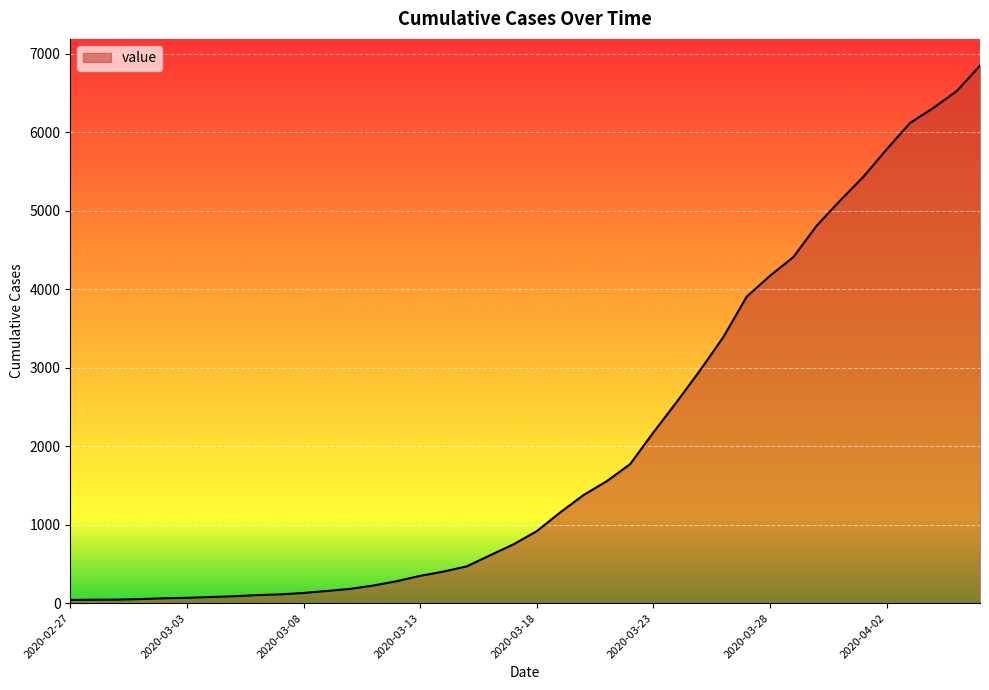

What is the maximum value shown in the chart?

6844